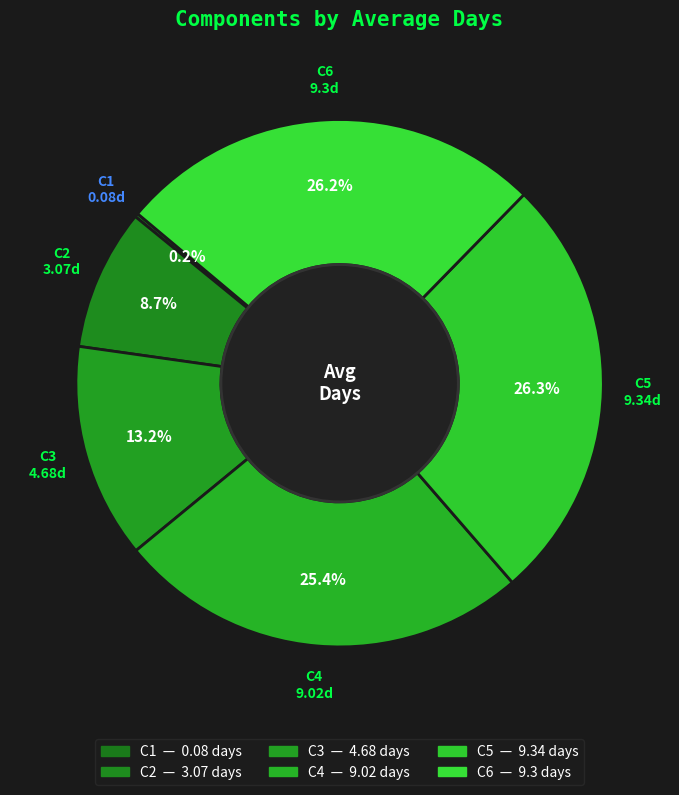

Is there any slice that represents more than half of the pie?

No